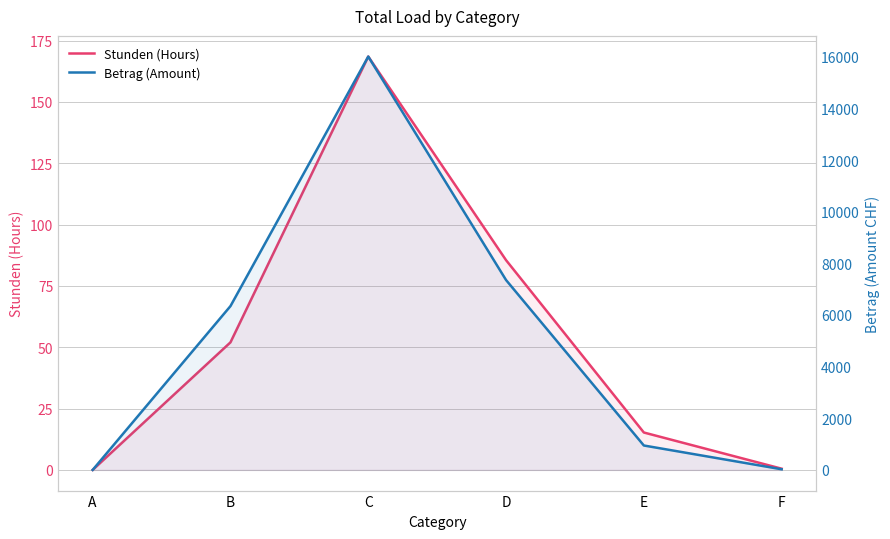

What is the difference between the highest and lowest values at B?

6292.0